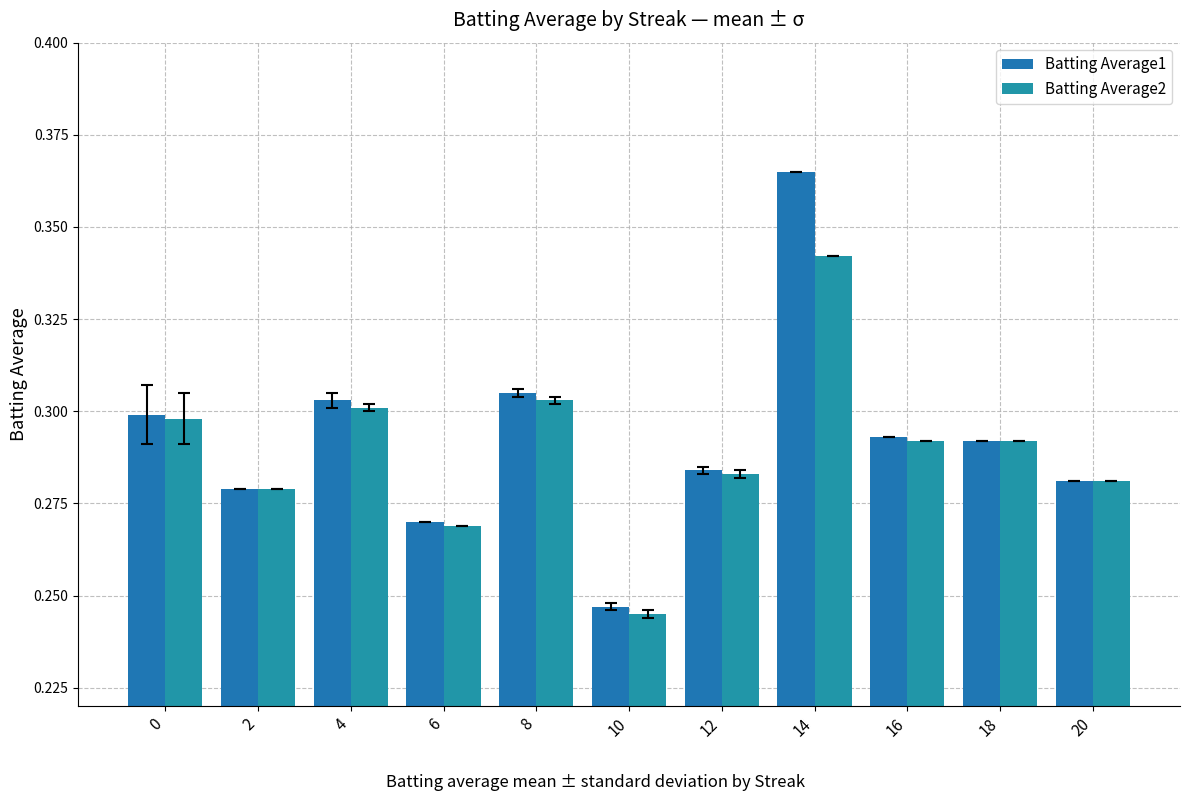

What is the total value across all series at 16?

0.6